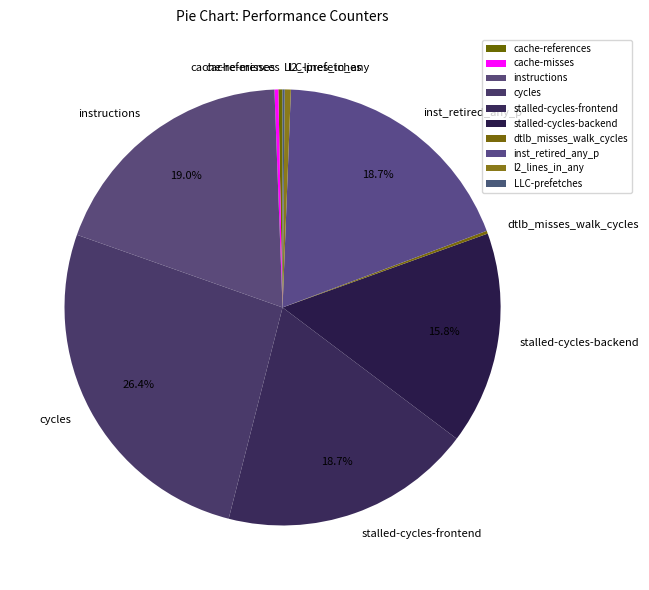

Which slice is the largest?

cycles